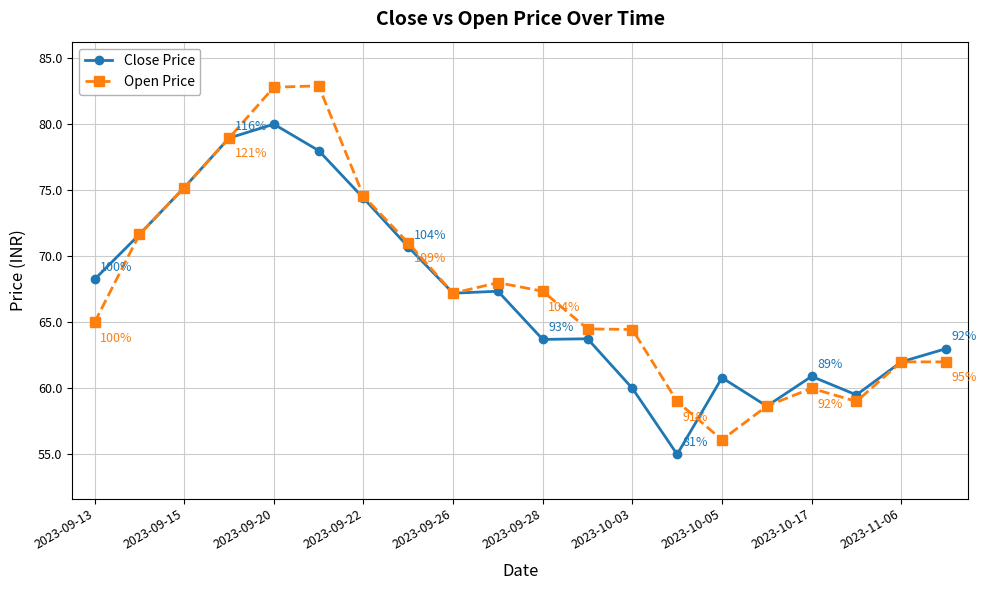

Which series has the widest spread of values?

Open Price